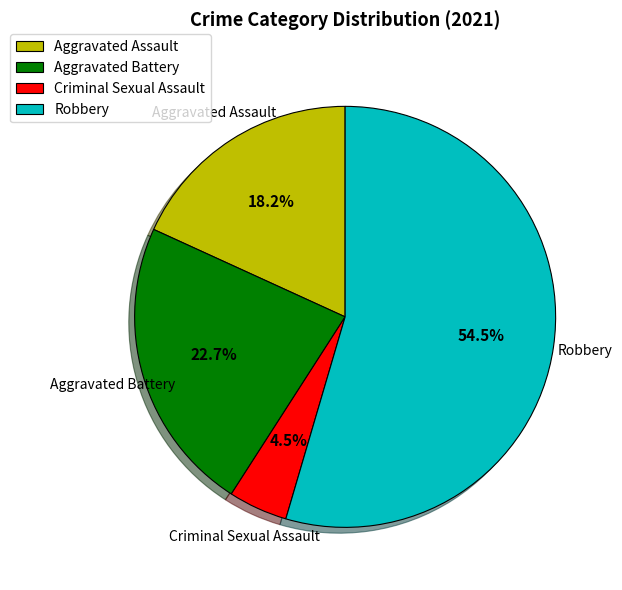

Combined, do Aggravated Battery and Robbery account for over 50%?

Yes